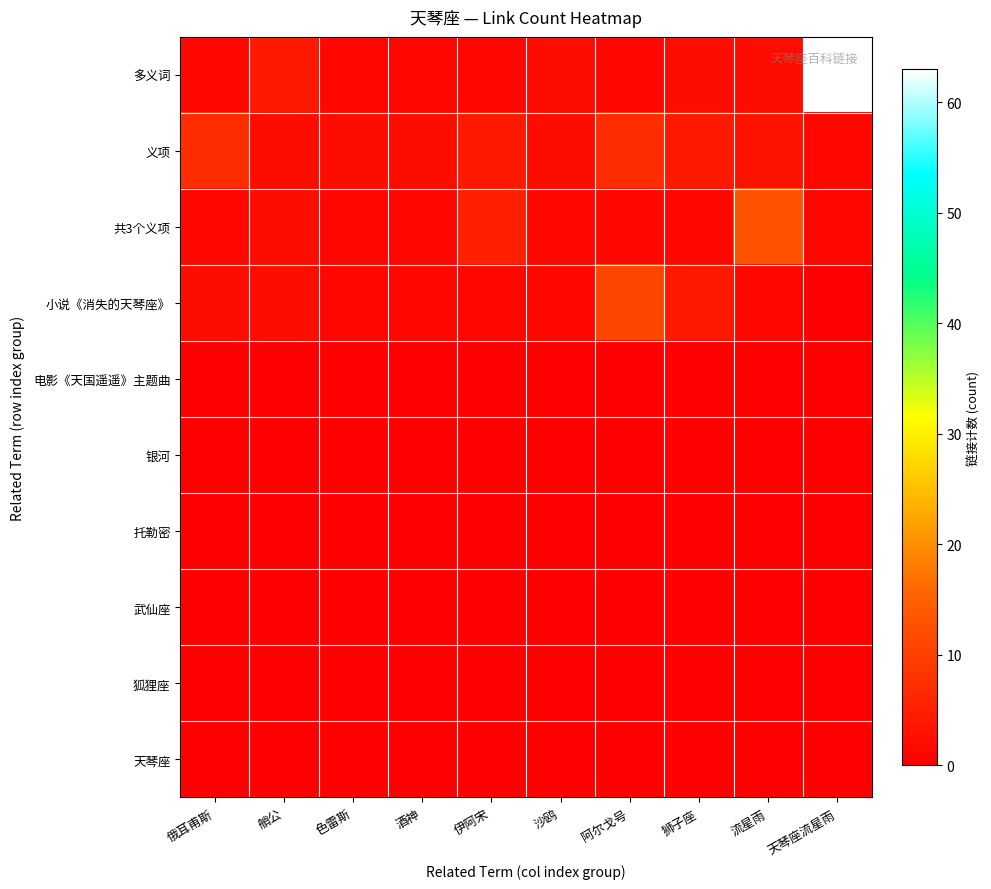

What is the difference between the highest and lowest values at 流星雨?

13